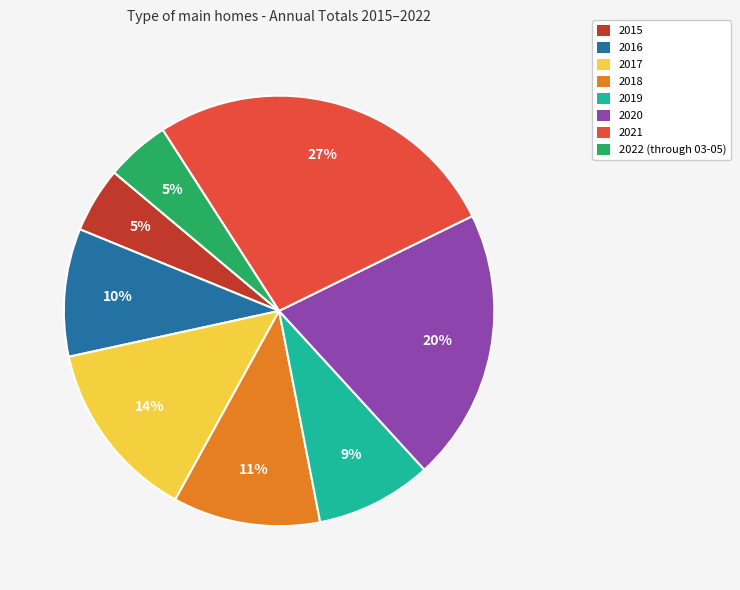

Which slice is the largest?

2021